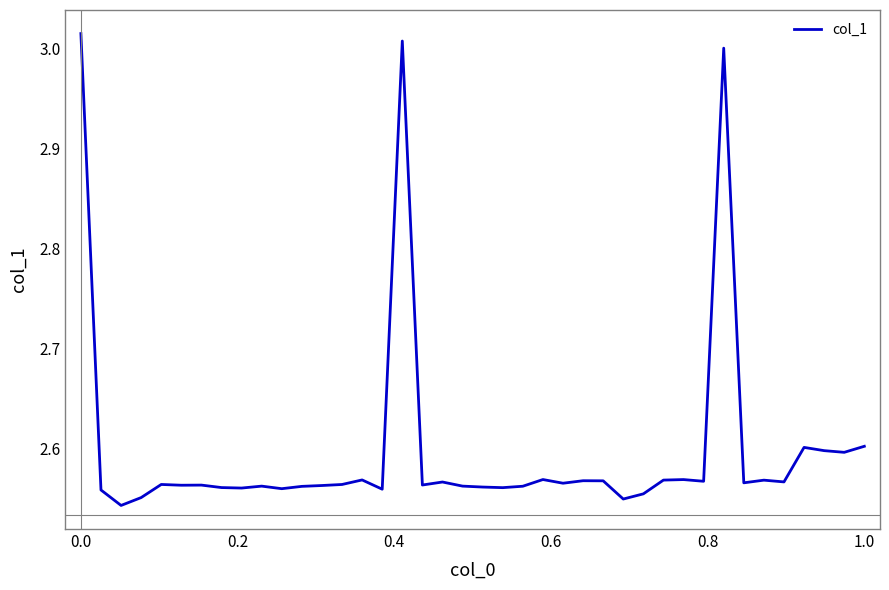

What is the value of the 9th point from the left?

2.6